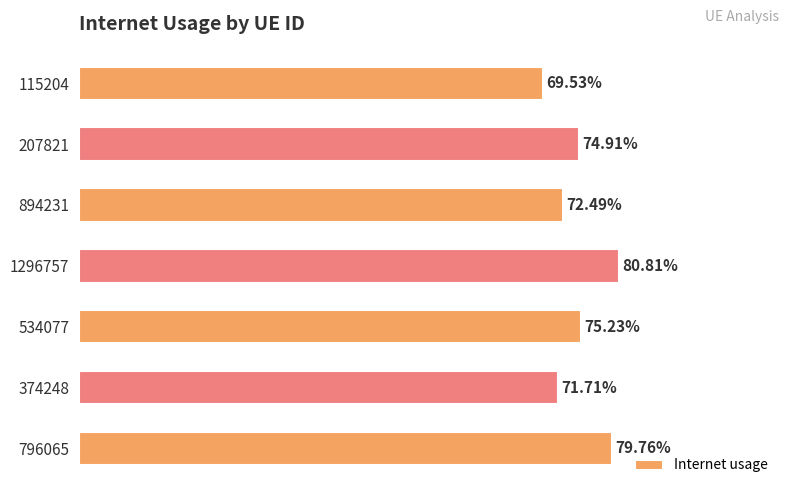

Does the chart contain any negative values?

No